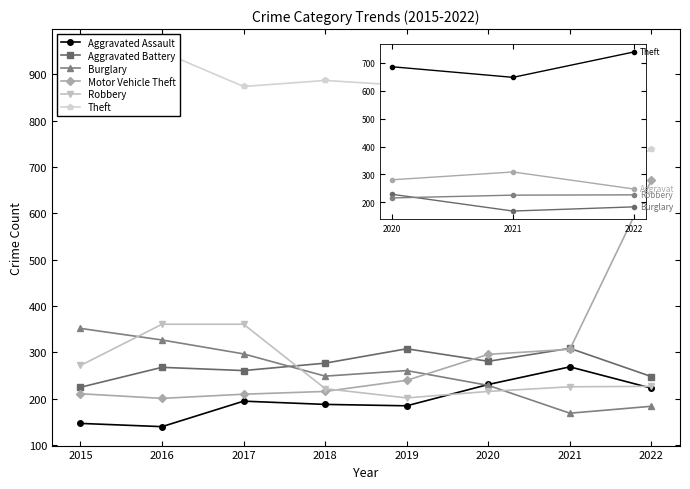

Which series changed the most between 2017 and 2019?

Robbery